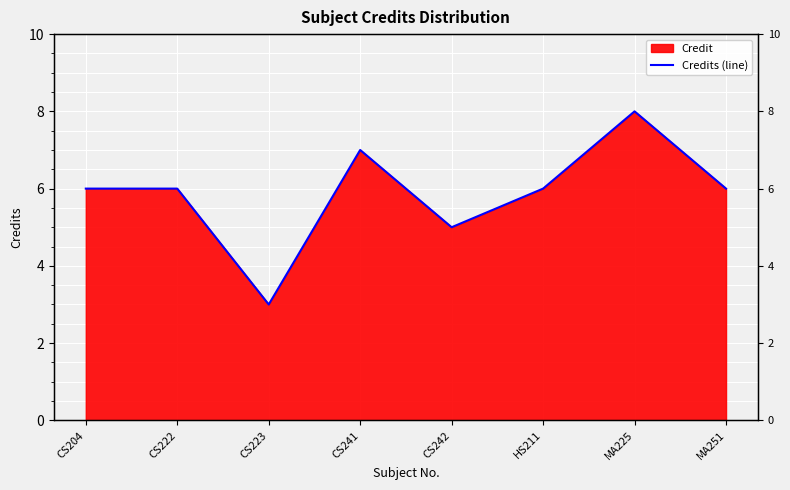

How many values are between 6 and 7?

5